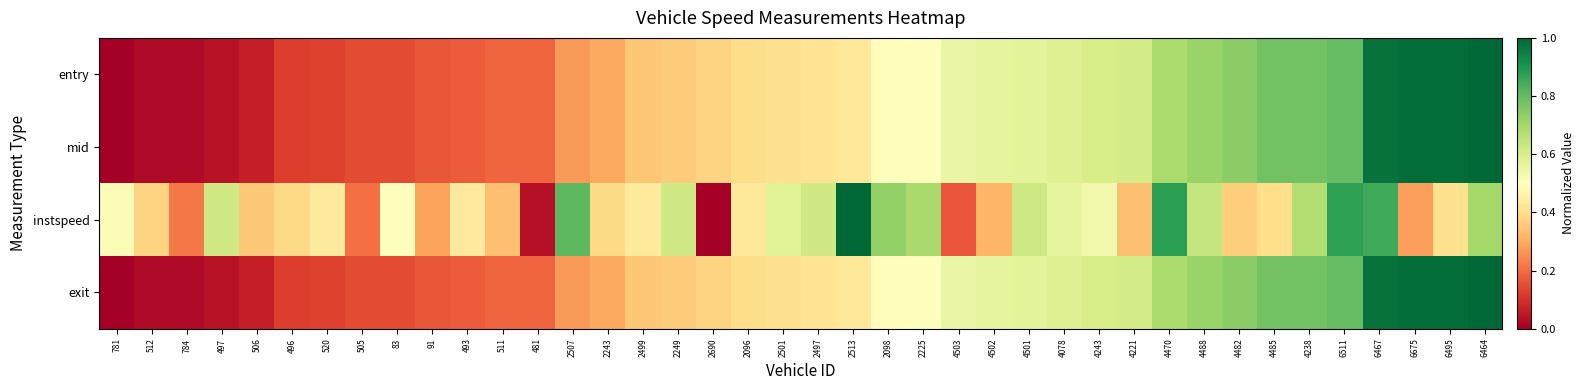

What is the greatest value displayed?

1.0